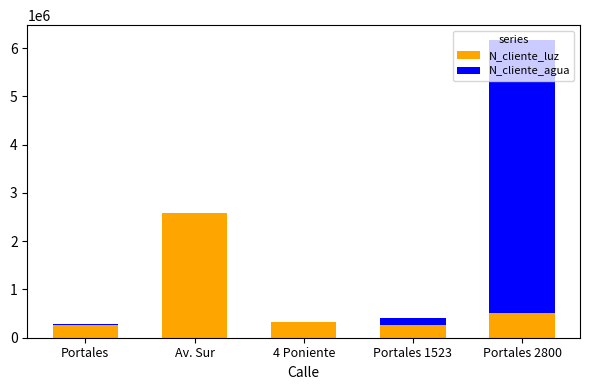

What is the total value across all series at Portales?

283770